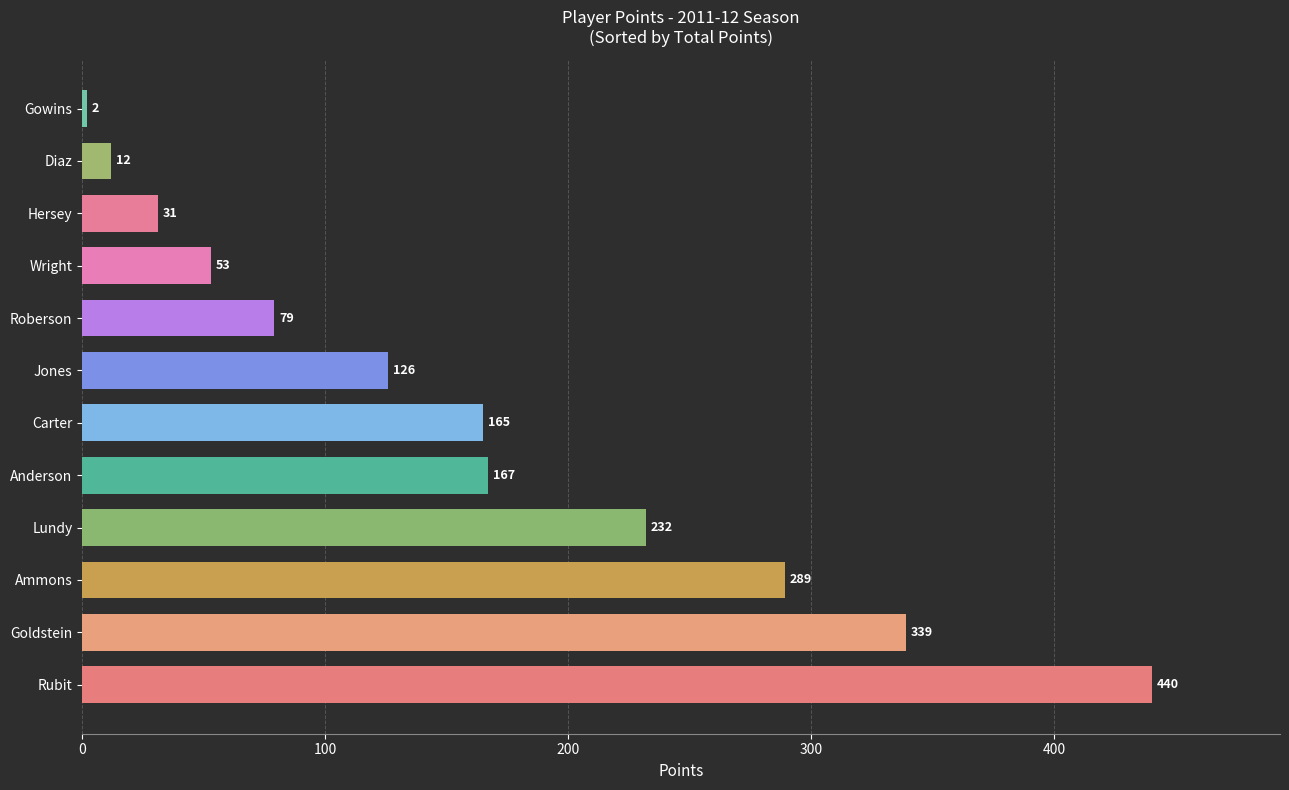

Are the bars horizontal?

Yes